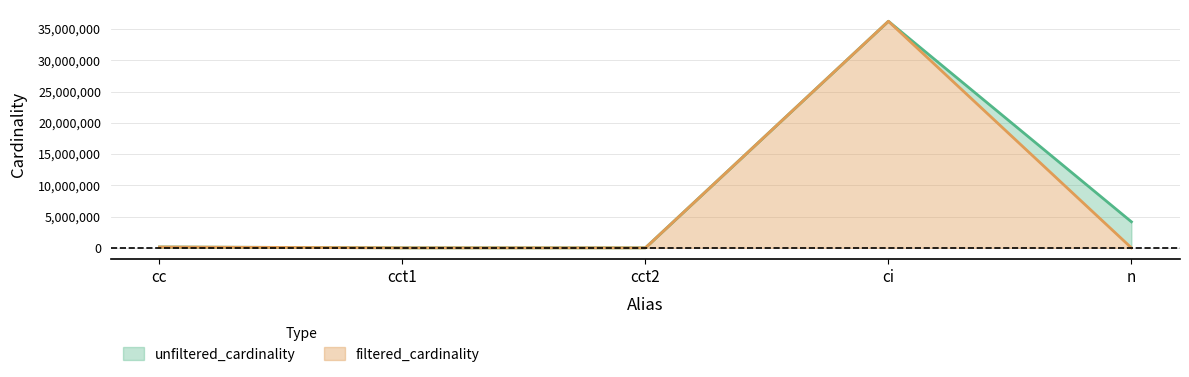

What is the difference between the second highest and minimum values in the unfiltered_cardinality series?

4167487